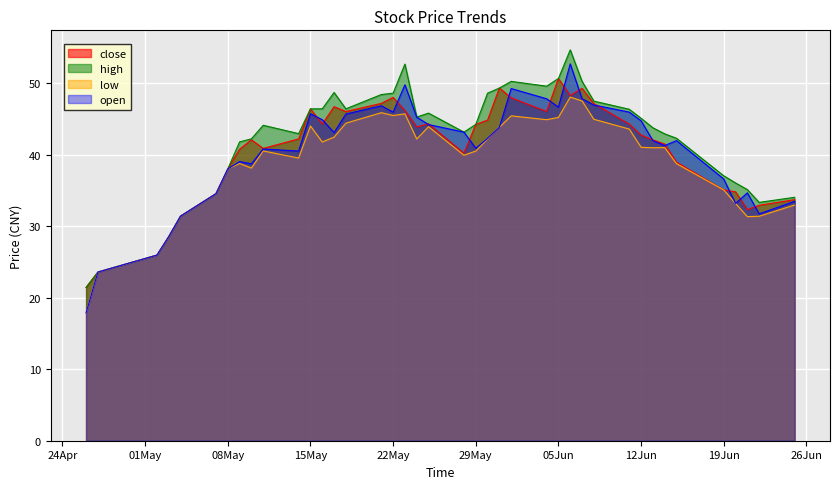

What is the highest value of the high series?

54.7